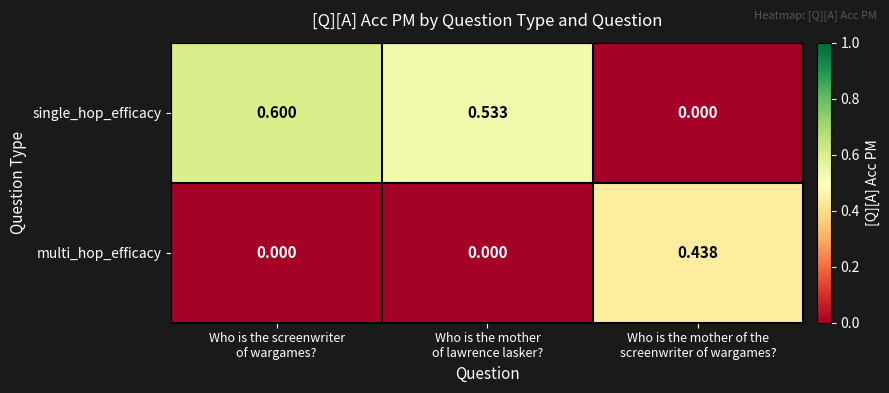

Which series has the largest range (max minus min)?

single_hop_efficacy